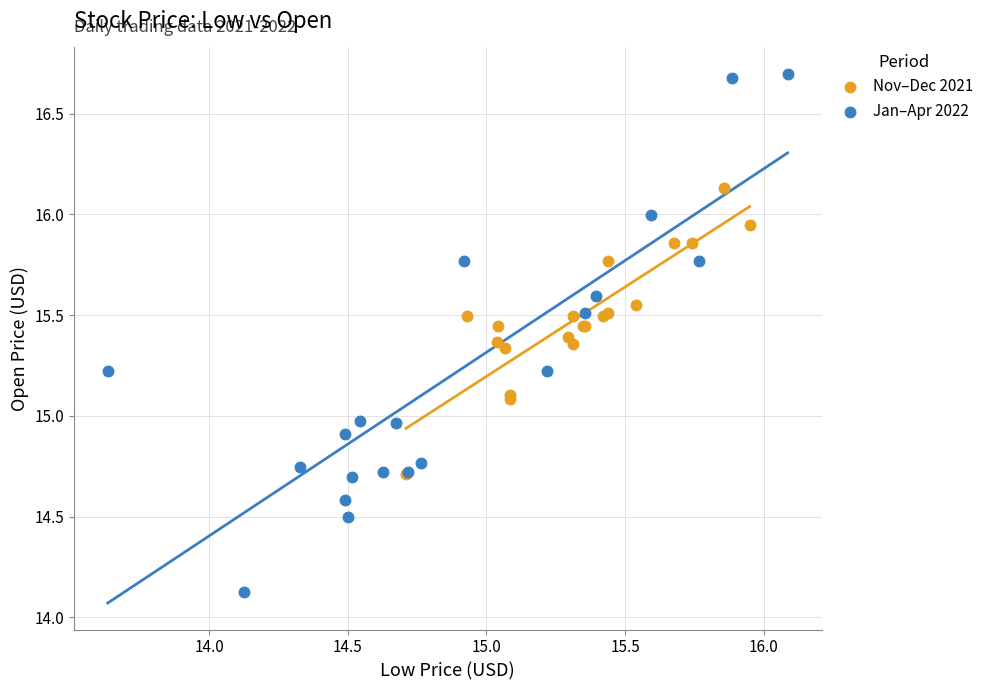

What are all the series names shown in the legend?

Nov–Dec 2021, Jan–Apr 2022